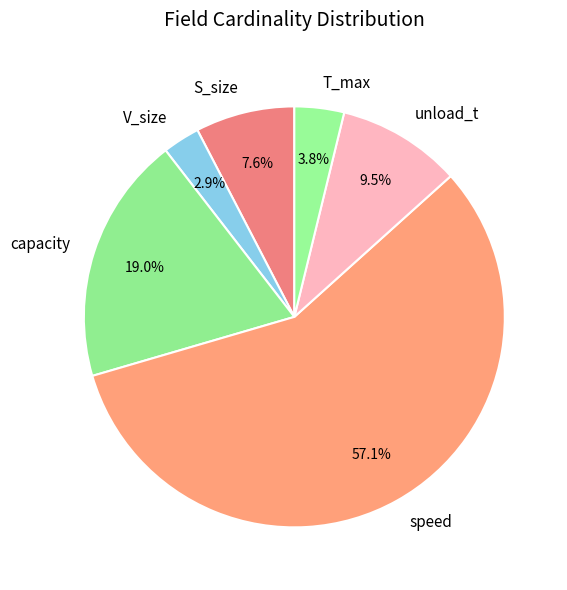

How many slices are in this pie chart?

6